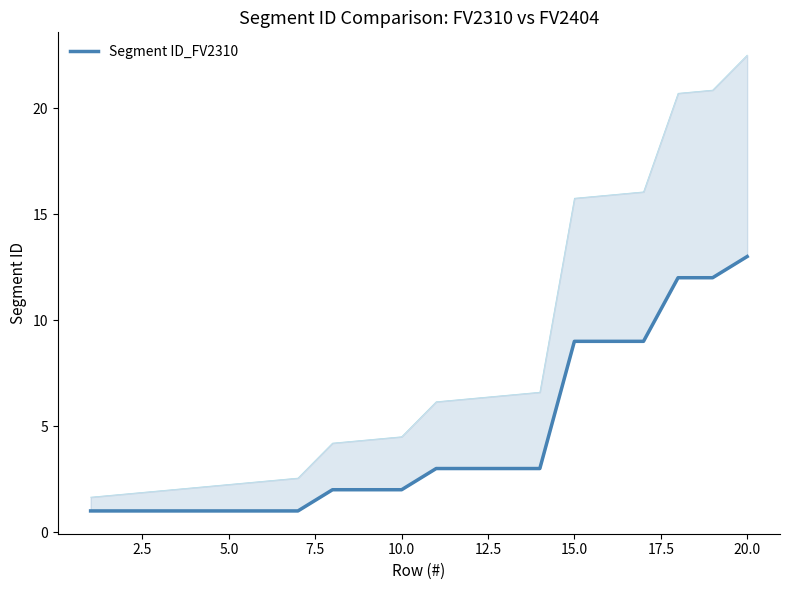

What is the difference between the maximum and minimum values?

12